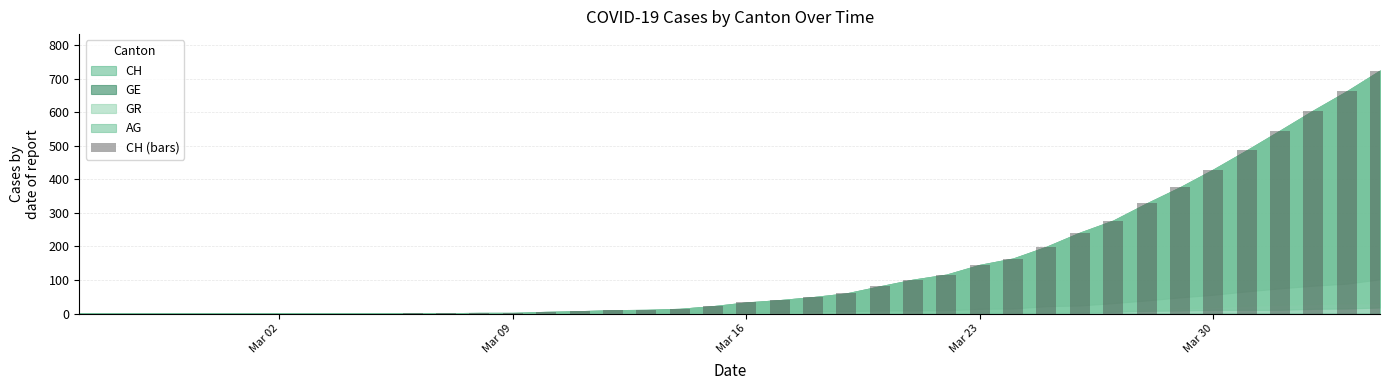

What is the greatest value displayed?

724